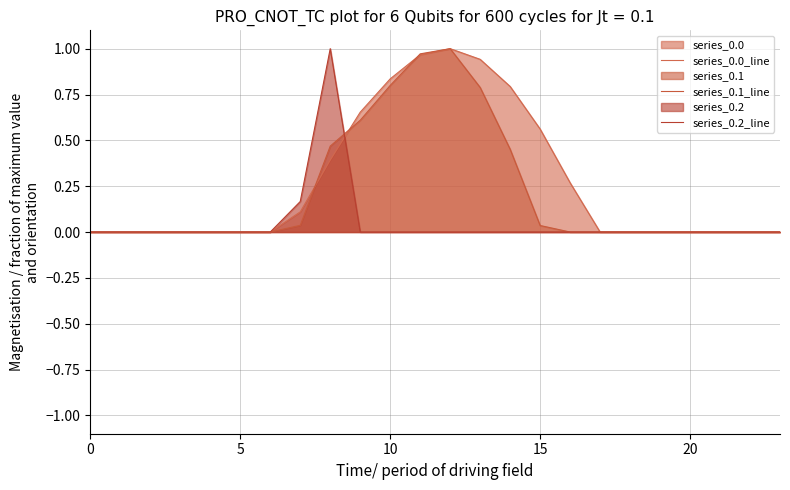

Between 25 and 19, which series saw the biggest shift?

series_0.0_line